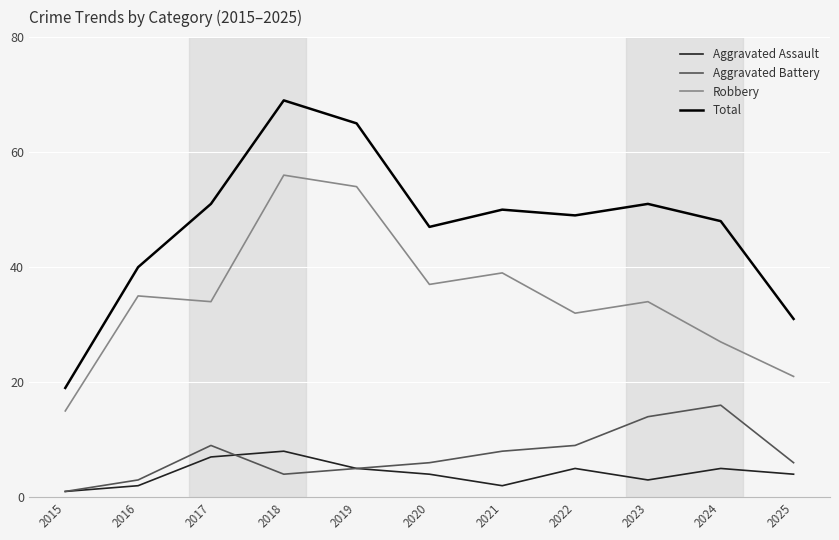

What is the difference between the maximum and minimum values in the Aggravated Battery series?

15